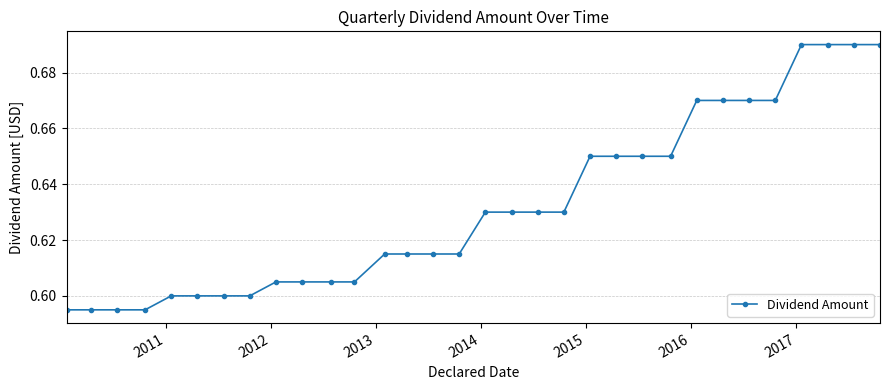

How many values are between 0 and 1?

32